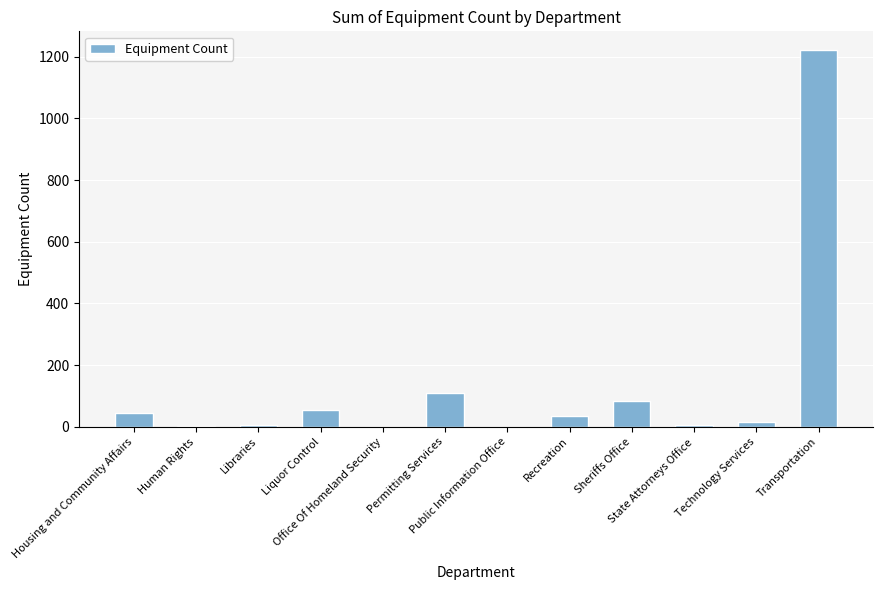

What is the sum of all values?

1582